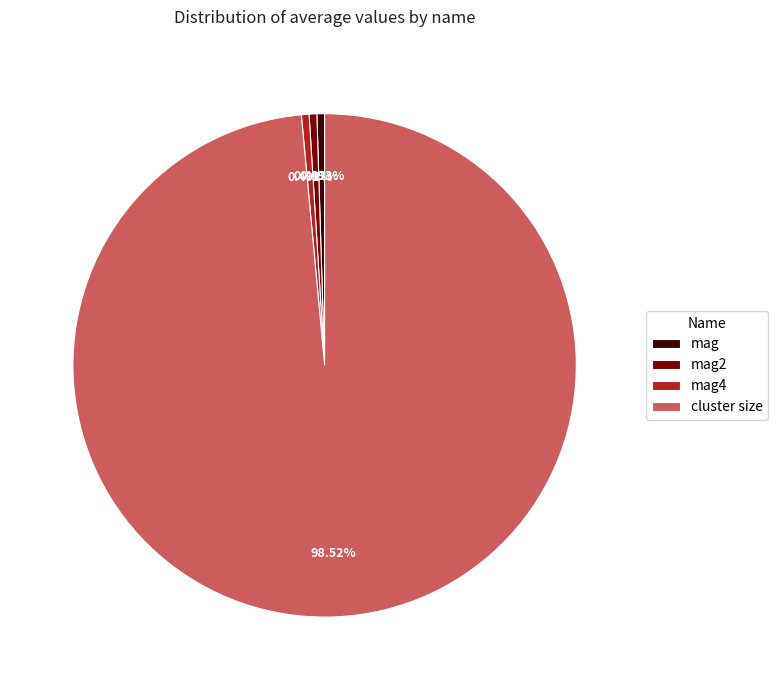

Do cluster size and mag together represent more than half of the pie?

Yes